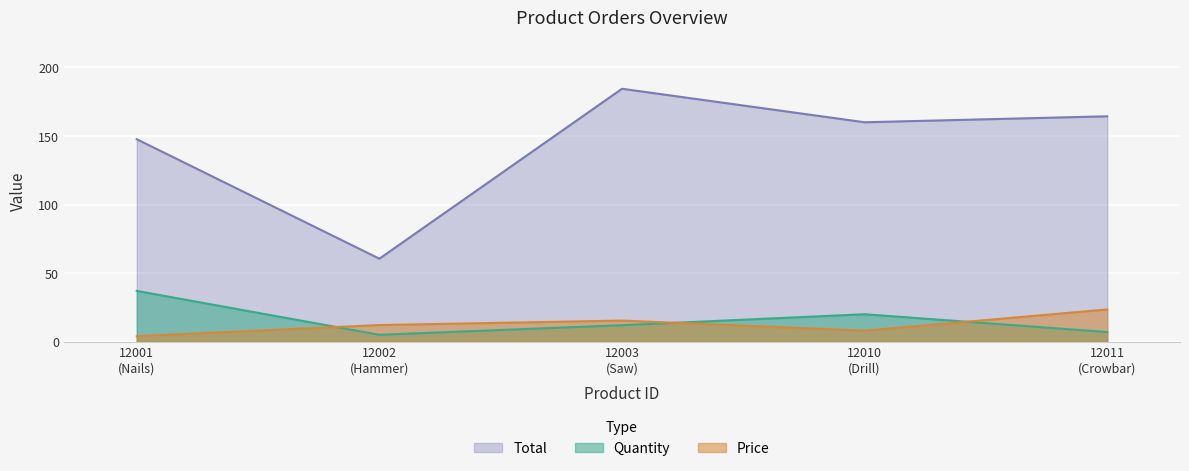

After their last crossing, which series has the higher values: Quantity or Price?

Price